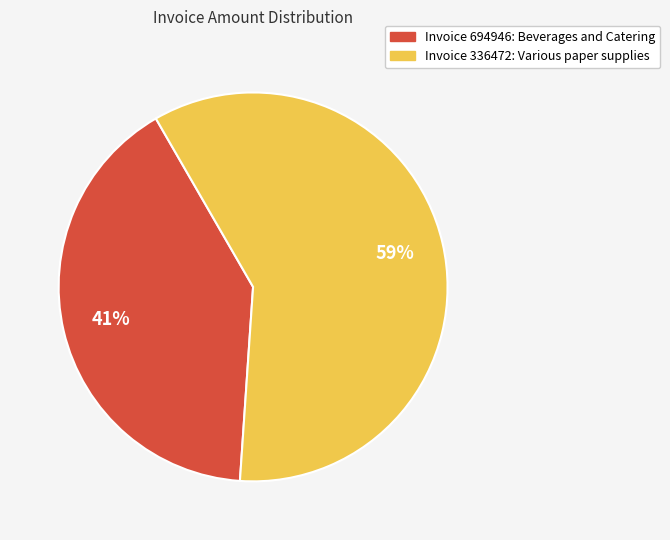

Is there a majority slice in this chart?

Yes